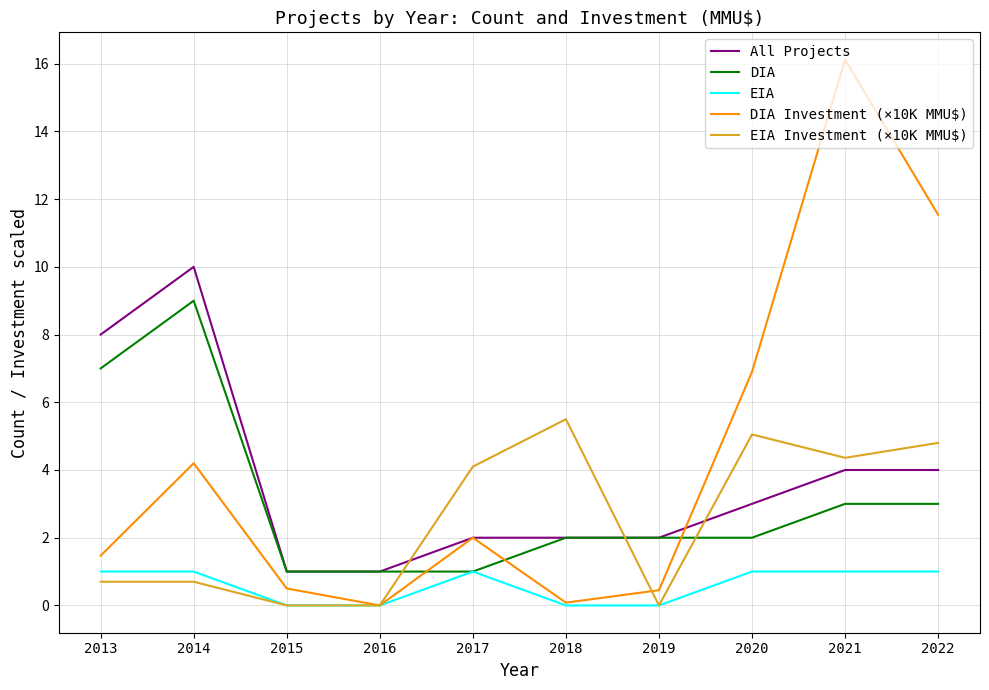

True or false: DIA has a value of 4.1 at 2021.

False